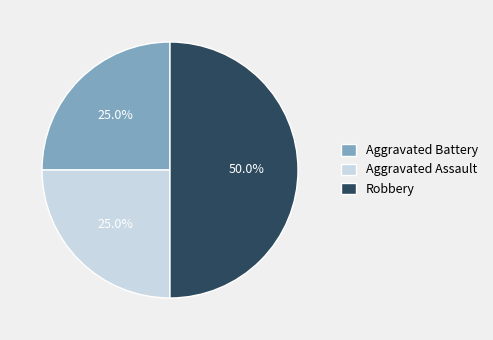

To the nearest percent, what is the difference between the Aggravated Assault and Robbery slice percentages?

25%